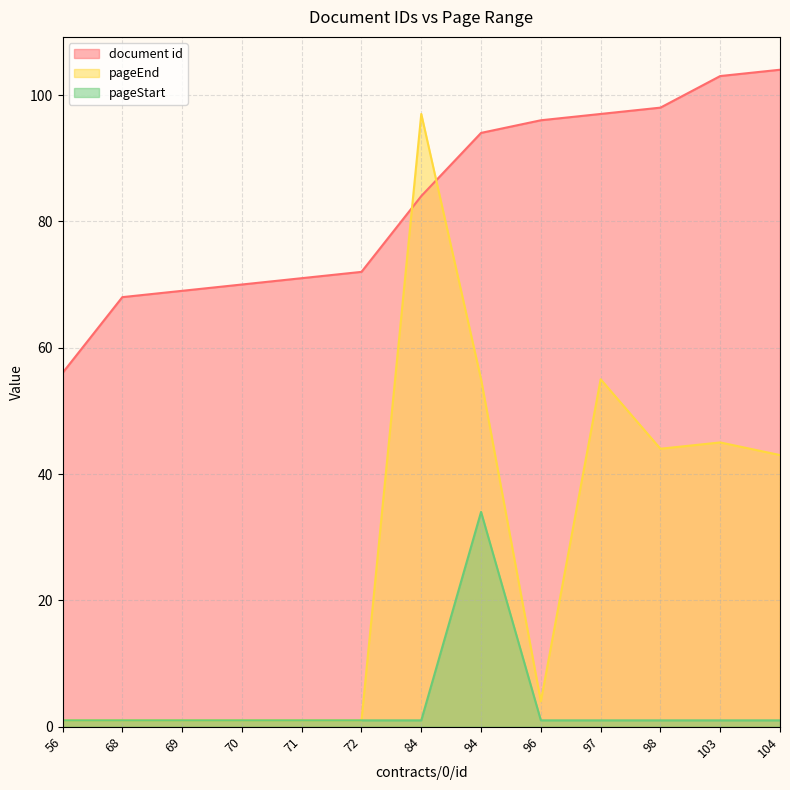

True or false: pageEnd and pageStart intersect in this chart.

False